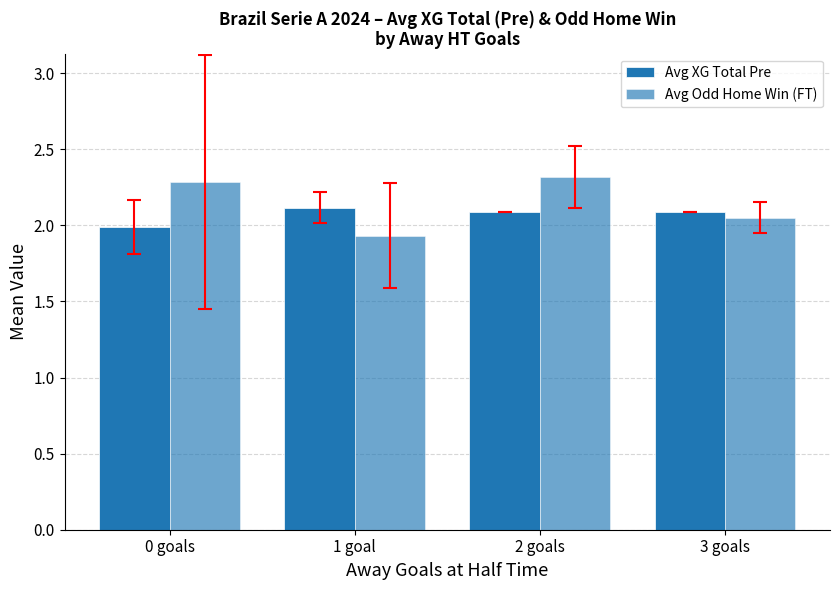

Rank the categories by Avg Odd Home Win (FT) value from highest to lowest.

2 goals, 0 goals, 3 goals, 1 goal